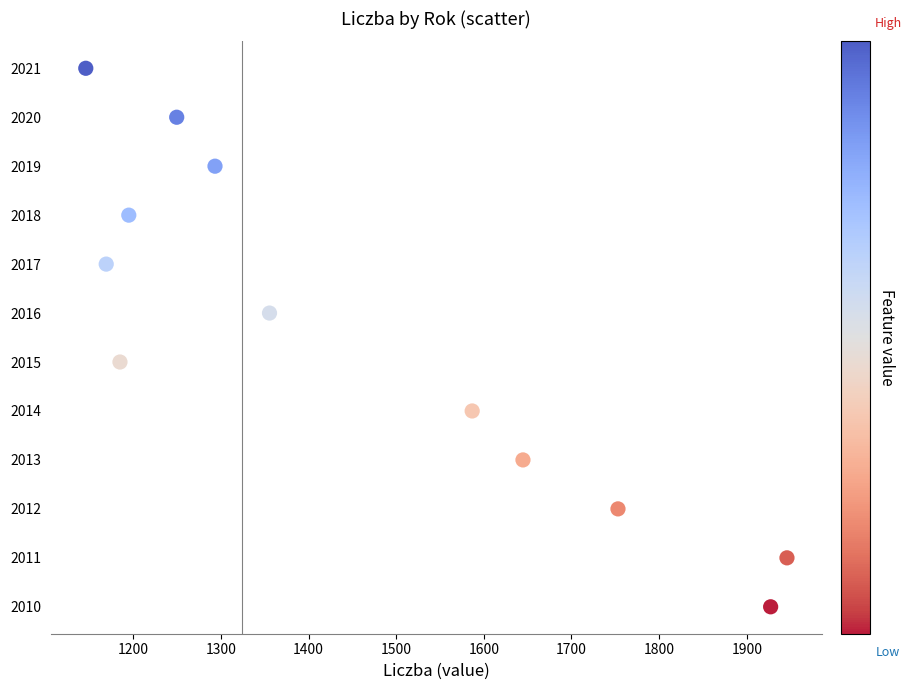

What is the range of Y values (max minus min)?

11